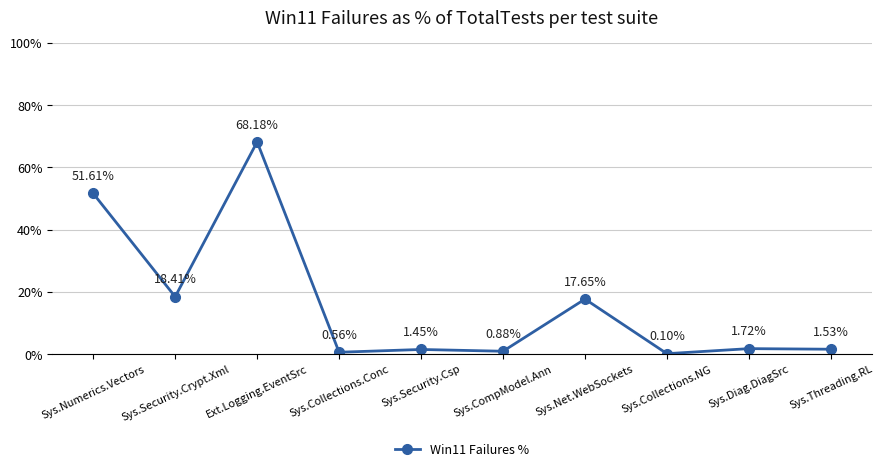

List the labels in order of value, smallest first.

Sys.Collections.NG, Sys.Collections.Conc, Sys.CompModel.Ann, Sys.Security.Csp, Sys.Threading.RL, Sys.Diag.DiagSrc, Sys.Net.WebSockets, Sys.Security.Crypt.Xml, Sys.Numerics.Vectors, Ext.Logging.EventSrc